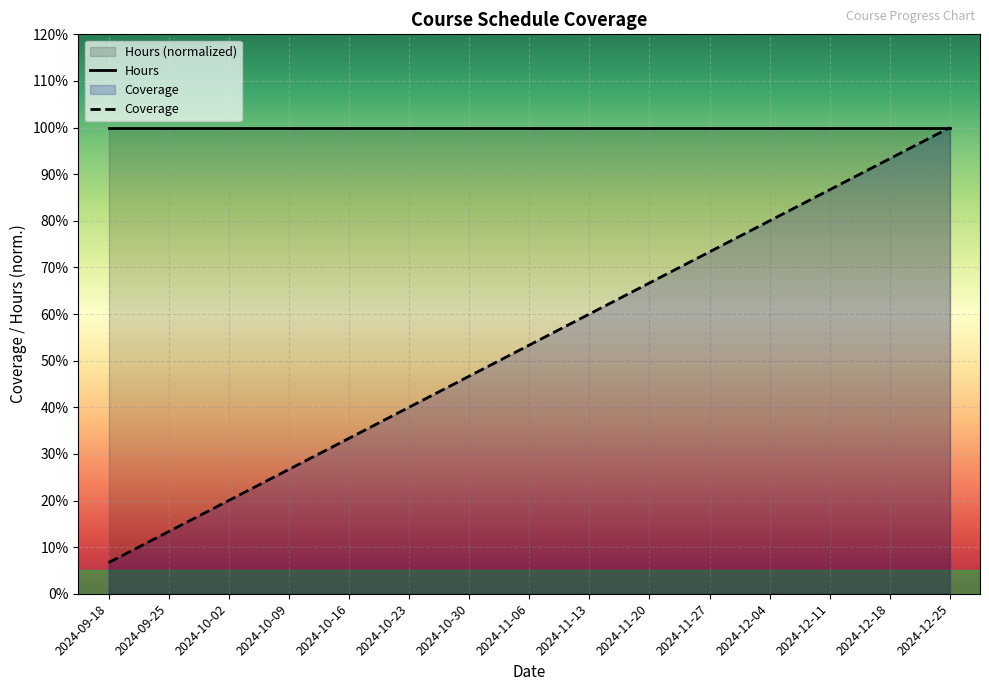

Rank the categories by value from highest to lowest.

2024-12-25, 2024-12-18, 2024-12-11, 2024-12-04, 2024-11-27, 2024-11-20, 2024-11-13, 2024-11-06, 2024-10-30, 2024-10-23, 2024-10-16, 2024-10-09, 2024-10-02, 2024-09-25, 2024-09-18